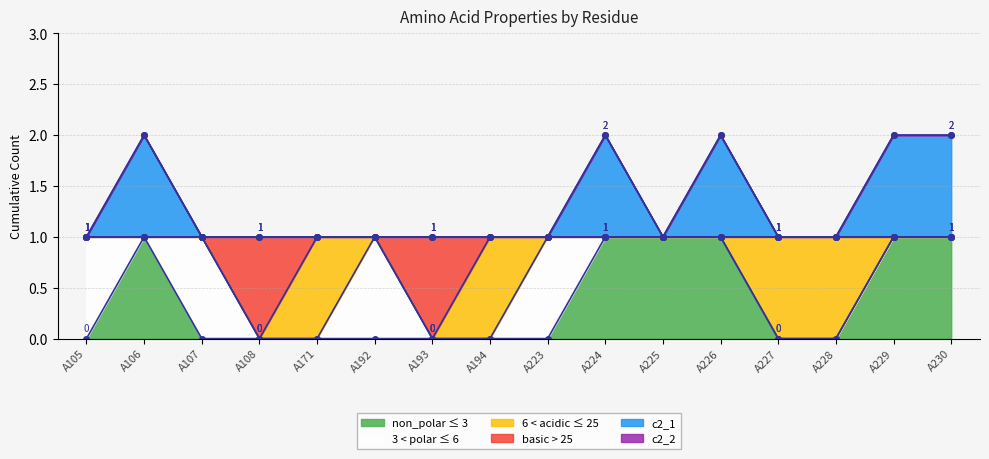

Read the non_polar value at A106.

1